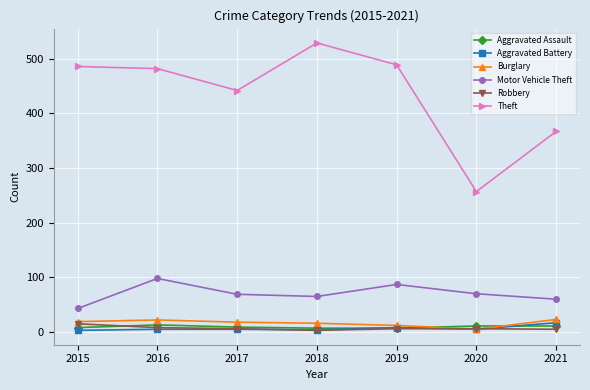

True or false: Burglary has more than 2 points higher than both neighbors.

False